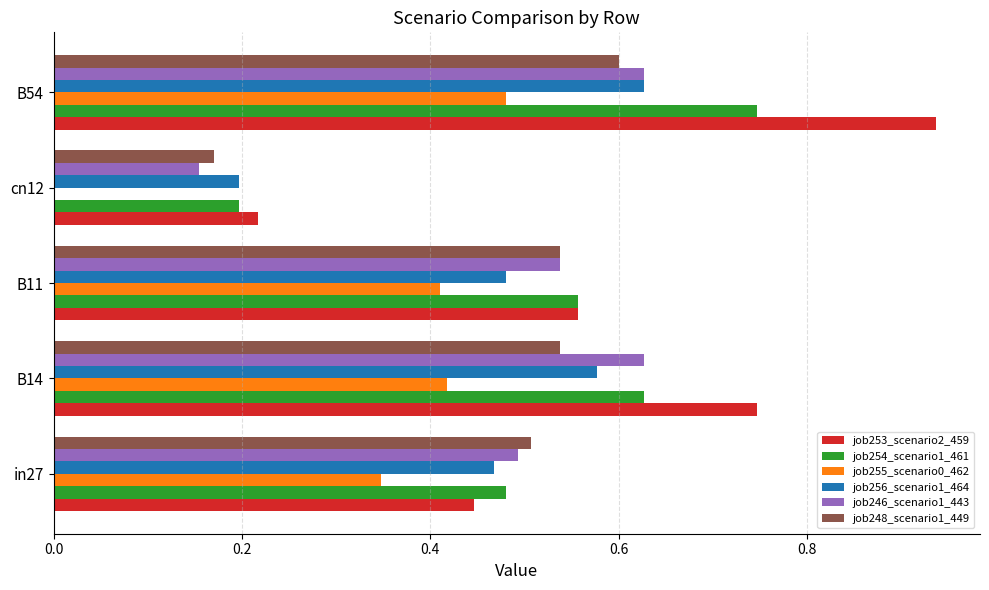

The job254_scenario1_461 series shows 0.6 at B14. True or false?

True